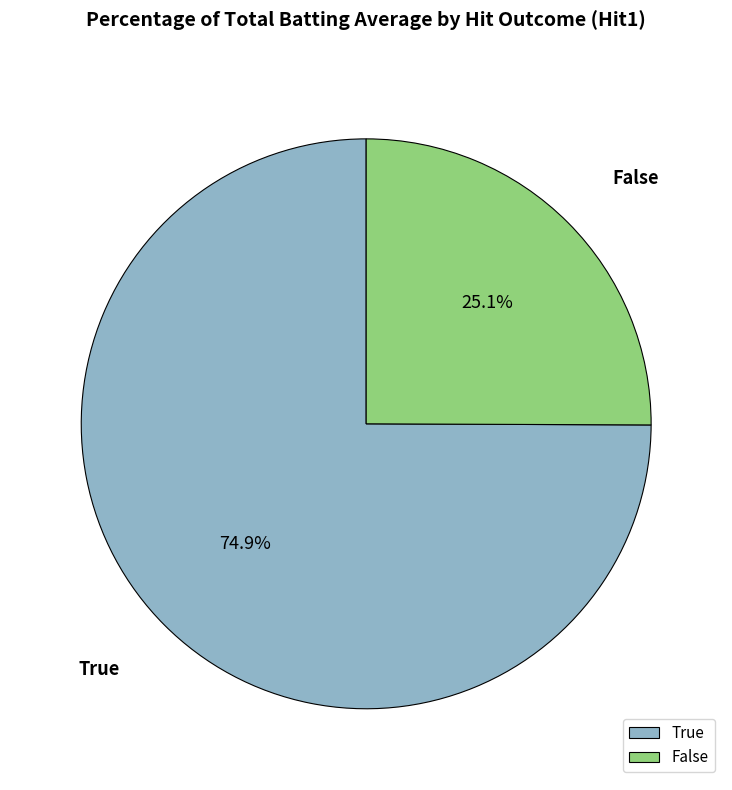

What is the smallest slice in the pie chart?

False